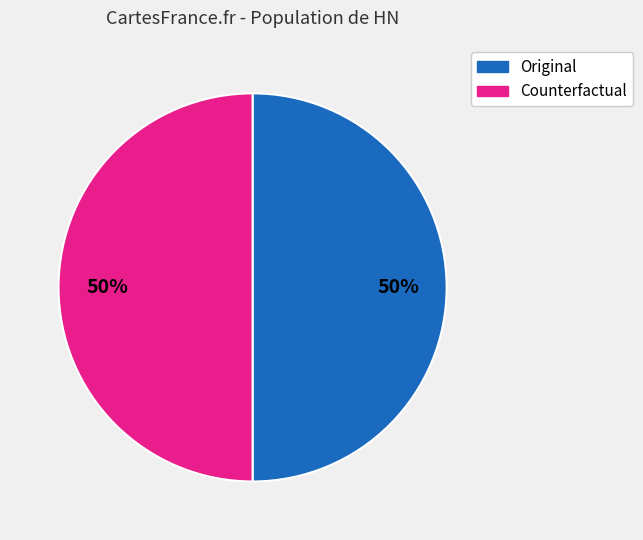

To the nearest percent, what is the difference between the largest and smallest slice percentages?

0%